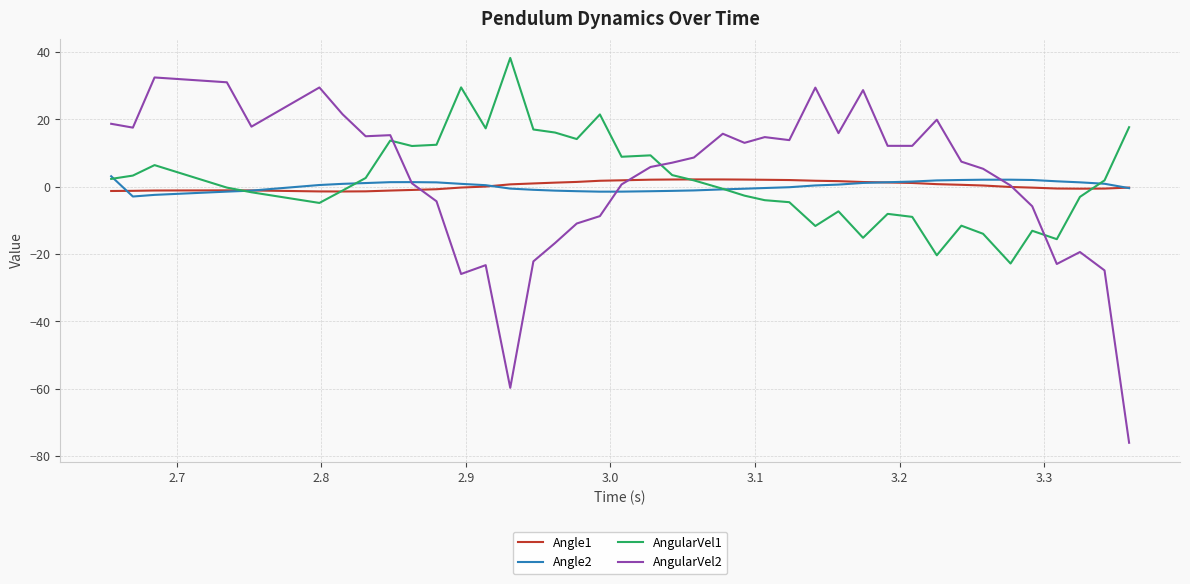

What is the highest value of the Angle2 series?

3.1